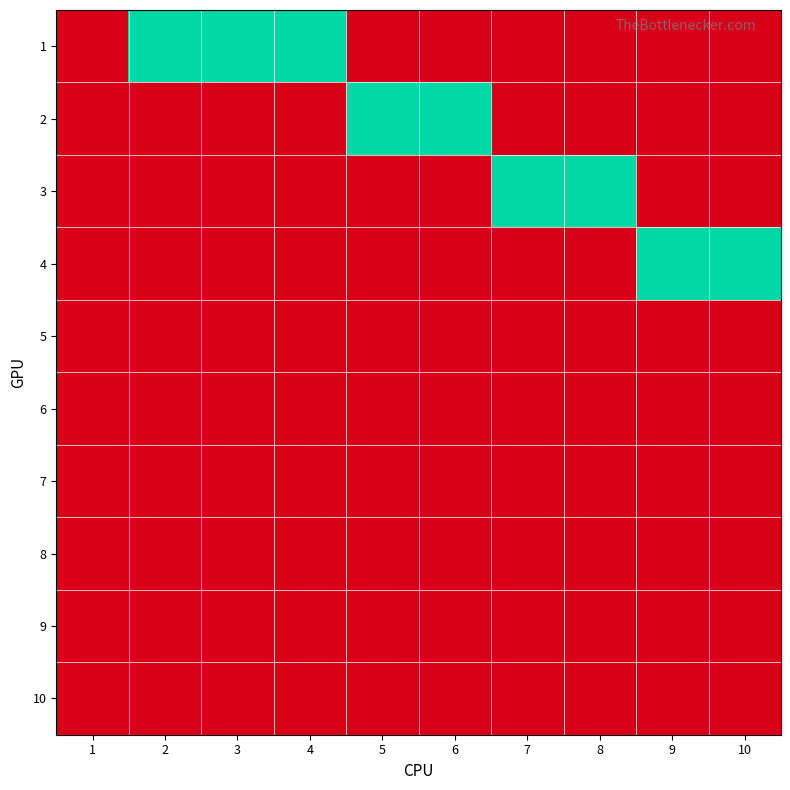

At which category is the sum across all series the highest?

2